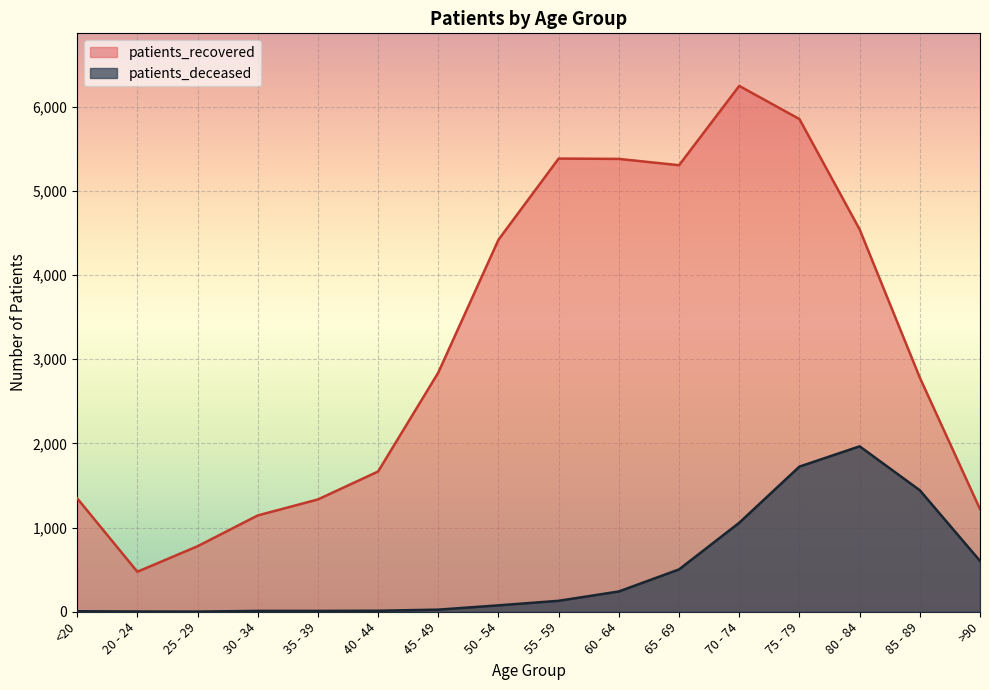

Which series has the widest spread of values?

patients_recovered